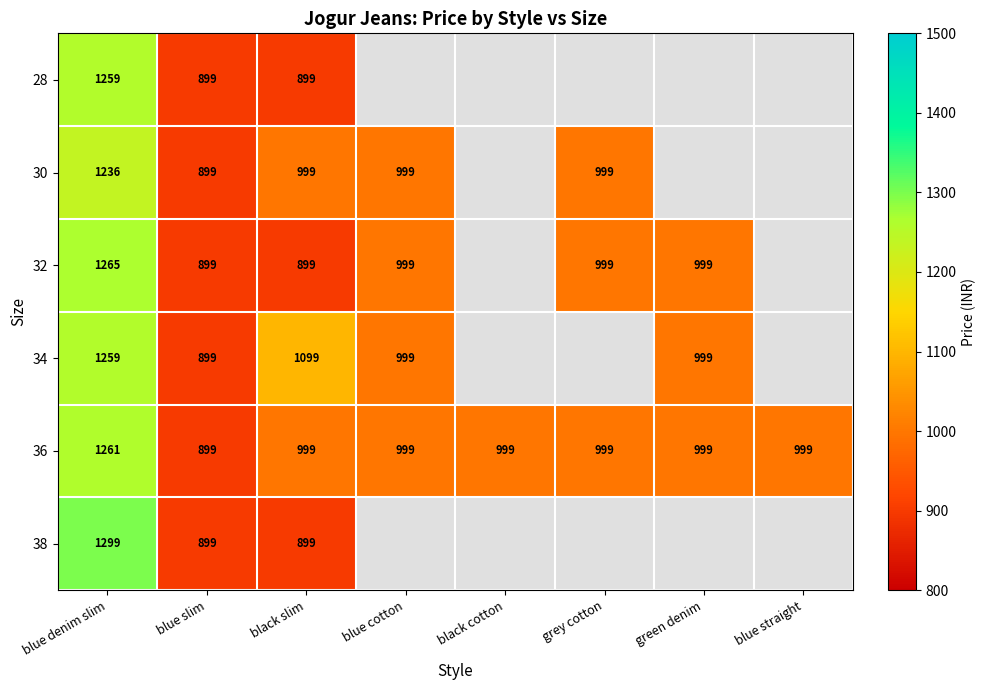

At which category is the sum across all series the highest?

blue denim slim